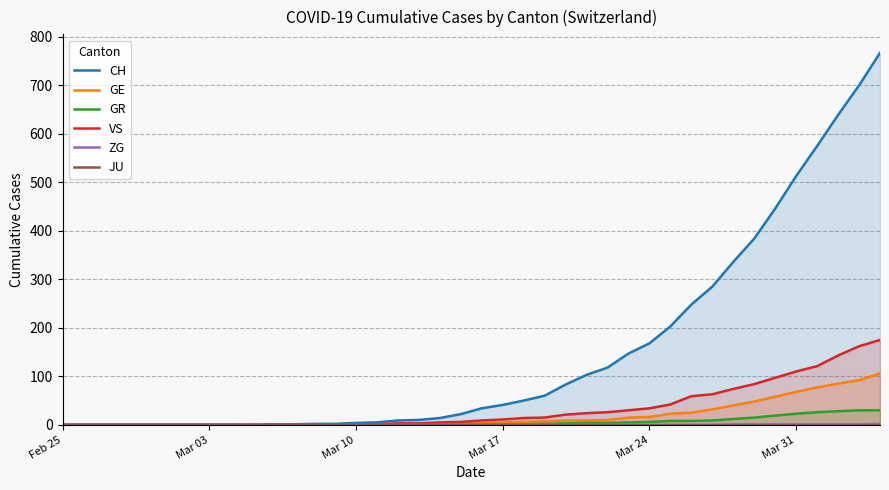

What is the sum of all ZG values?

9